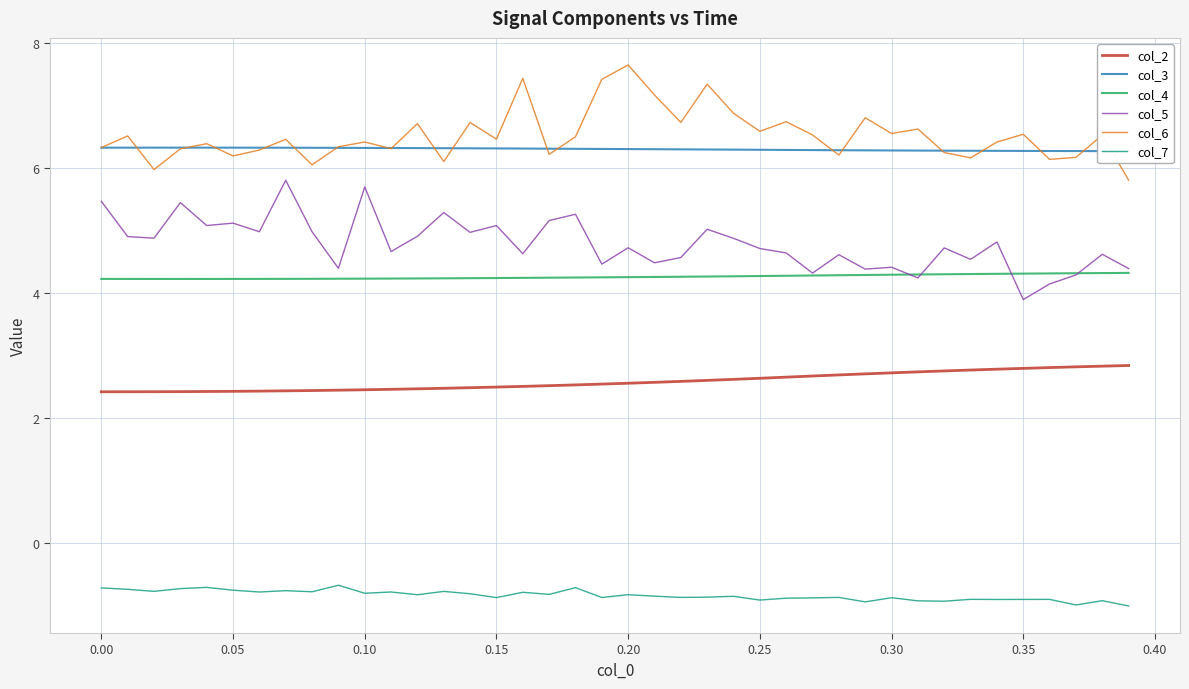

True or false: col_2 has more than 2 interior local peaks.

False